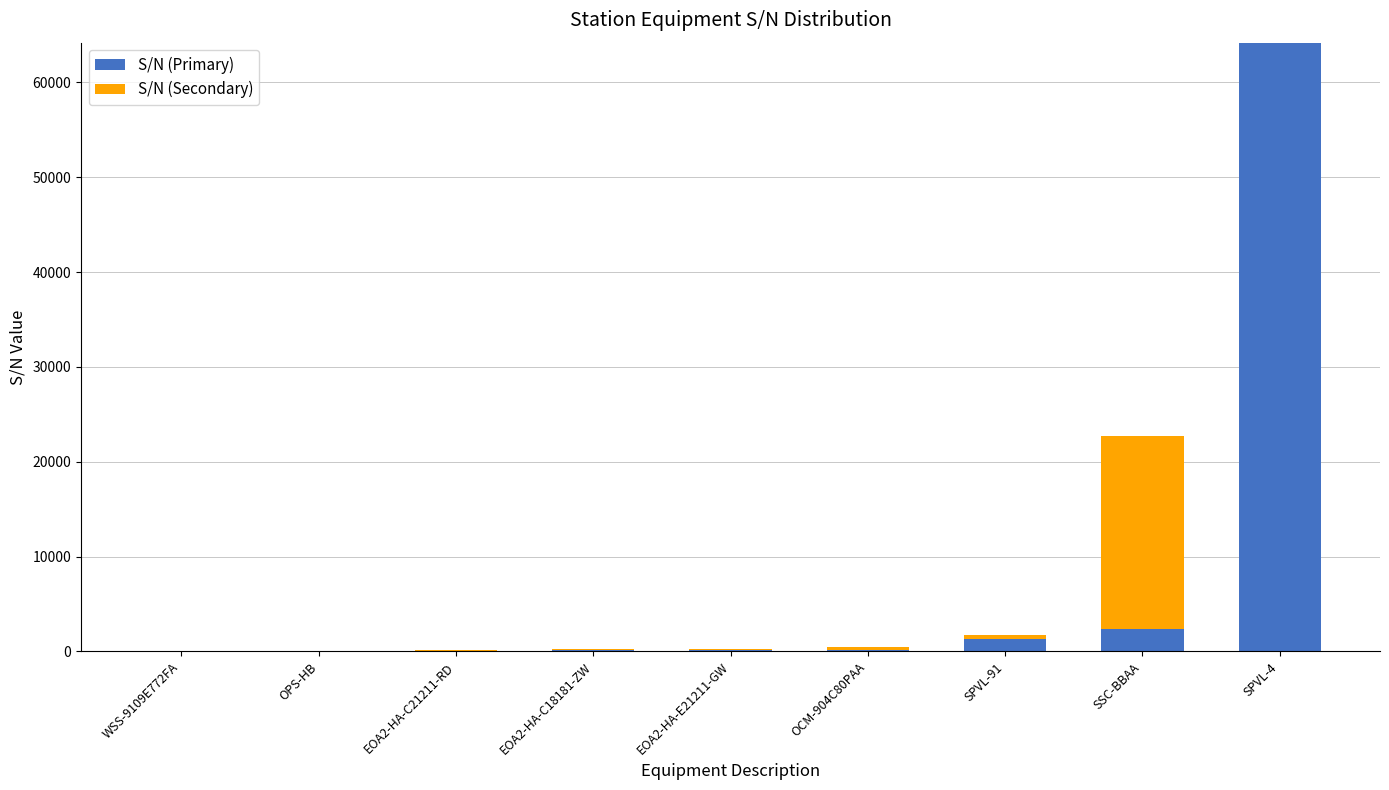

At which category is the sum across all series the highest?

SPVL-4